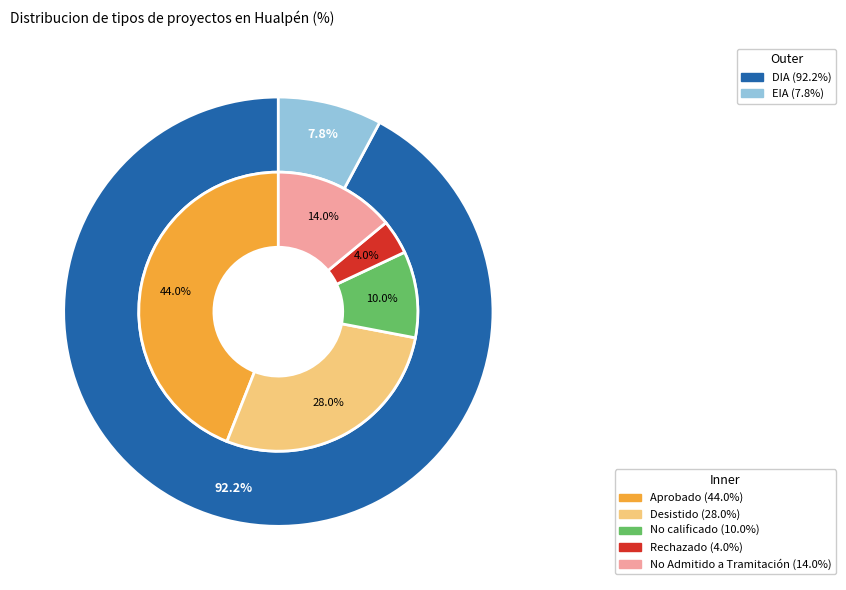

Which slice is the largest?

DIA